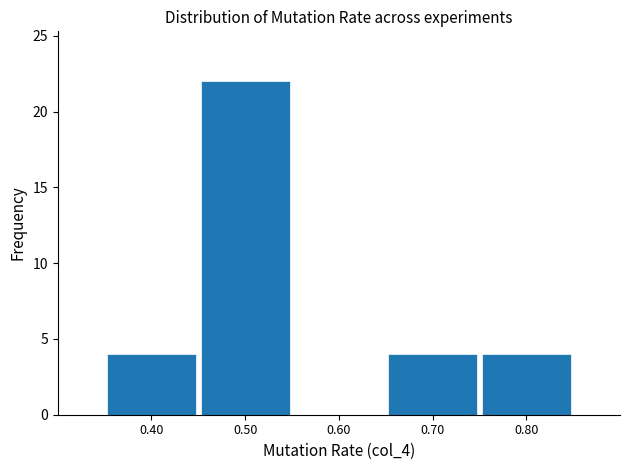

Reading left to right, list every bar in this chart as the range it spans on the x-axis followed by its height. The values are not printed on the chart, so give them approximately, as read against the axis.

0.35 to 0.45: 4
0.45 to 0.55: 22
0.55 to 0.65: 0
0.65 to 0.75: 4
0.75 to 0.85: 4